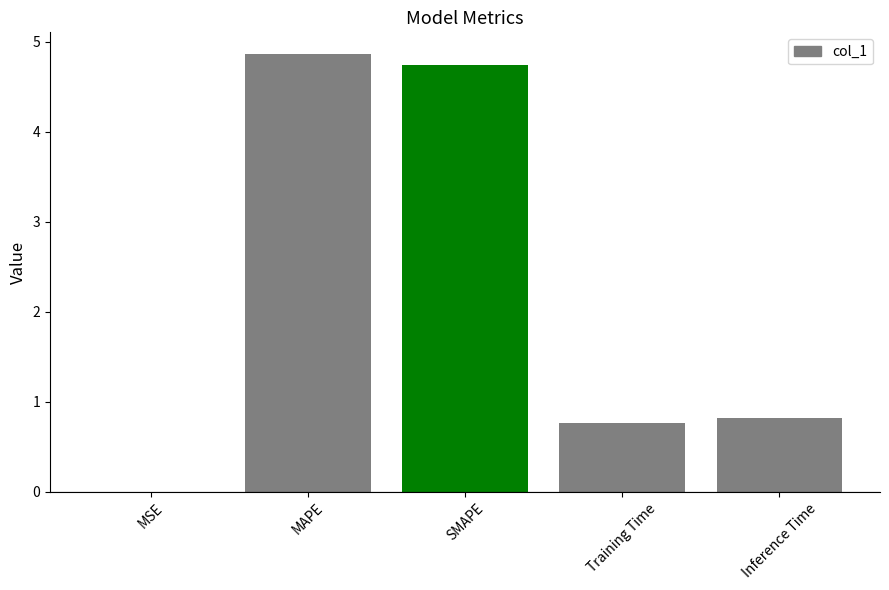

What is the change in value from MAPE to Inference Time?

-4.0